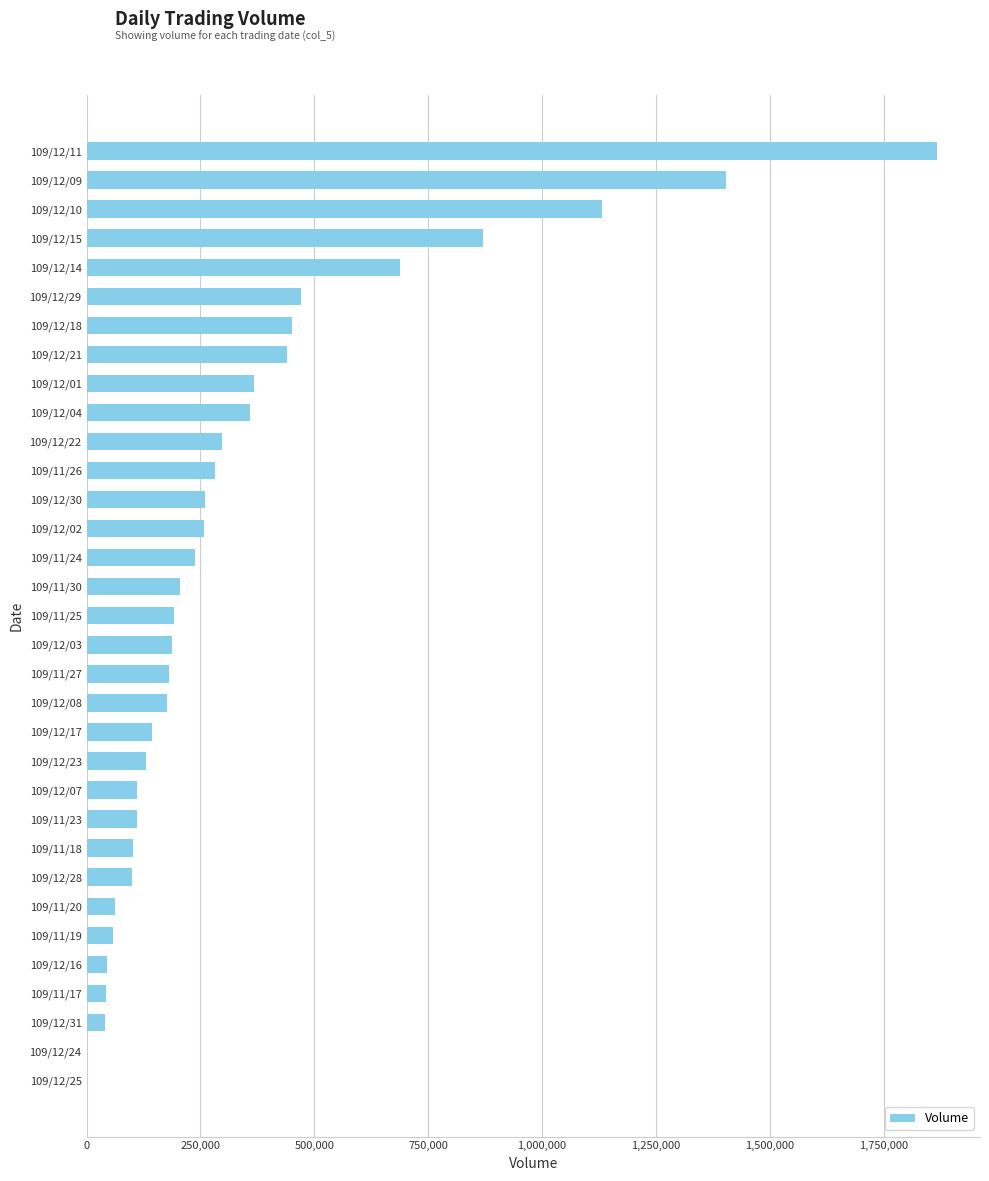

Which has a higher value, 109/12/29 or 109/12/28?

109/12/29